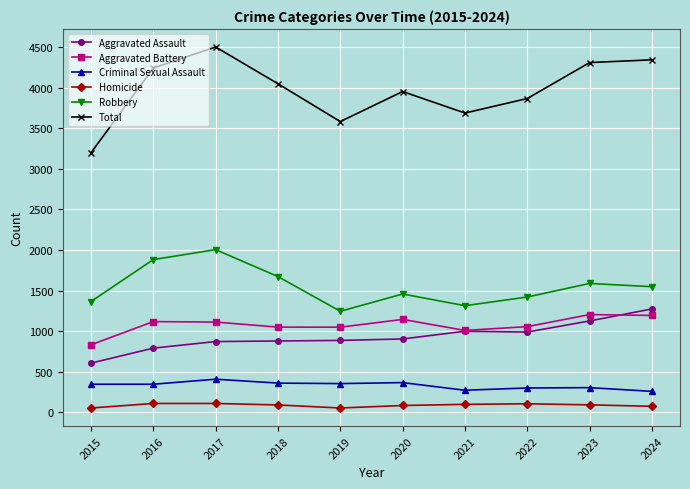

What is the average value of the Robbery series?

1549